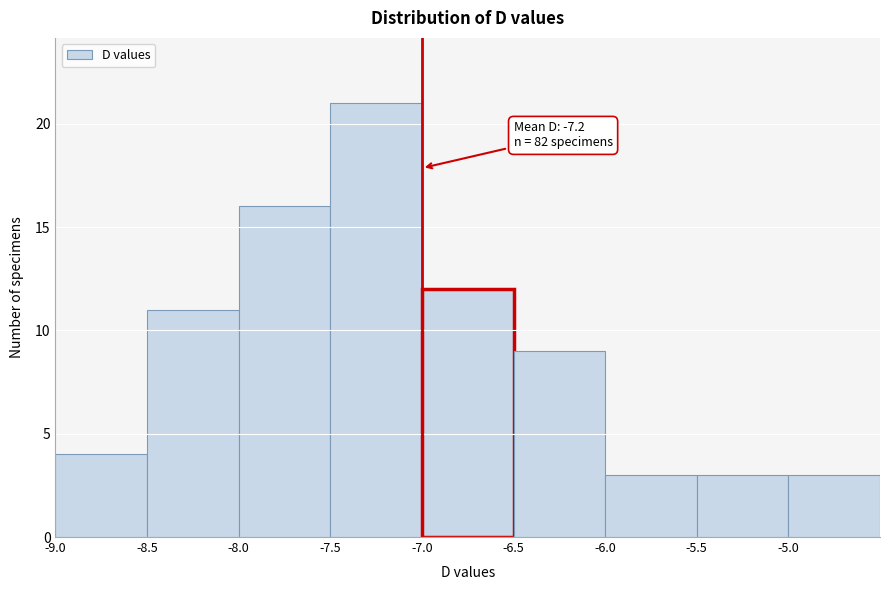

Over which range of the x-axis is the bar tallest?

-7.5 to -7.0